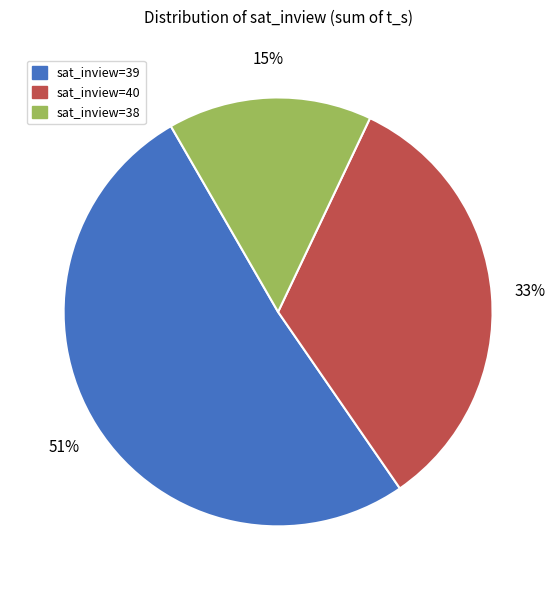

To the nearest percent, what percentage of the pie is sat_inview=38?

15%